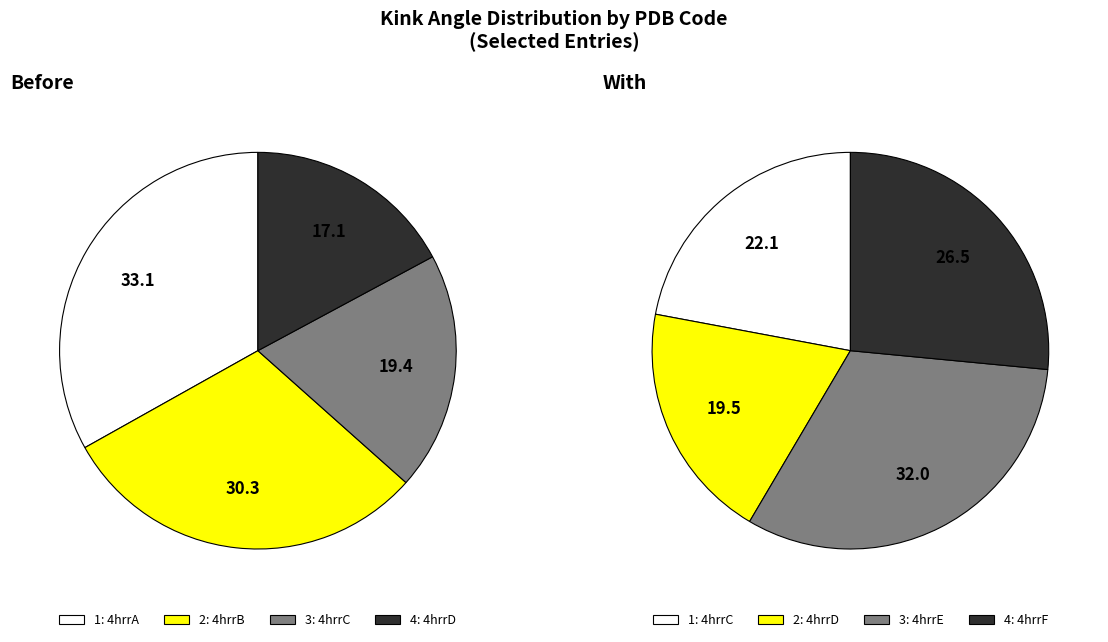

True or false: 4hrrF accounts for 9% of the total.

False